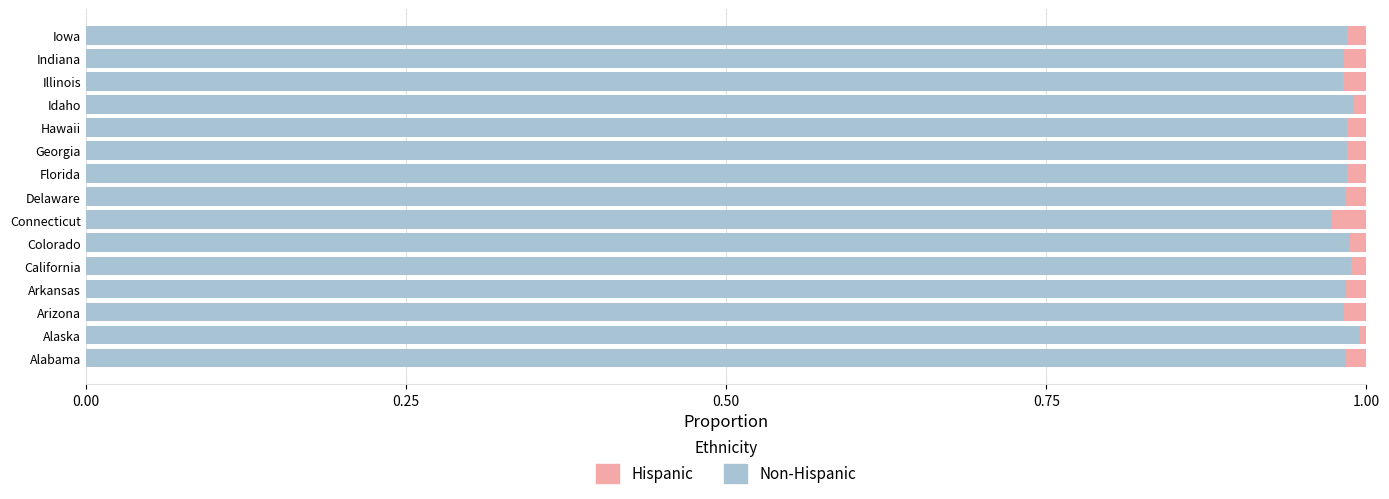

Which series has the largest total across all categories?

Non-Hispanic